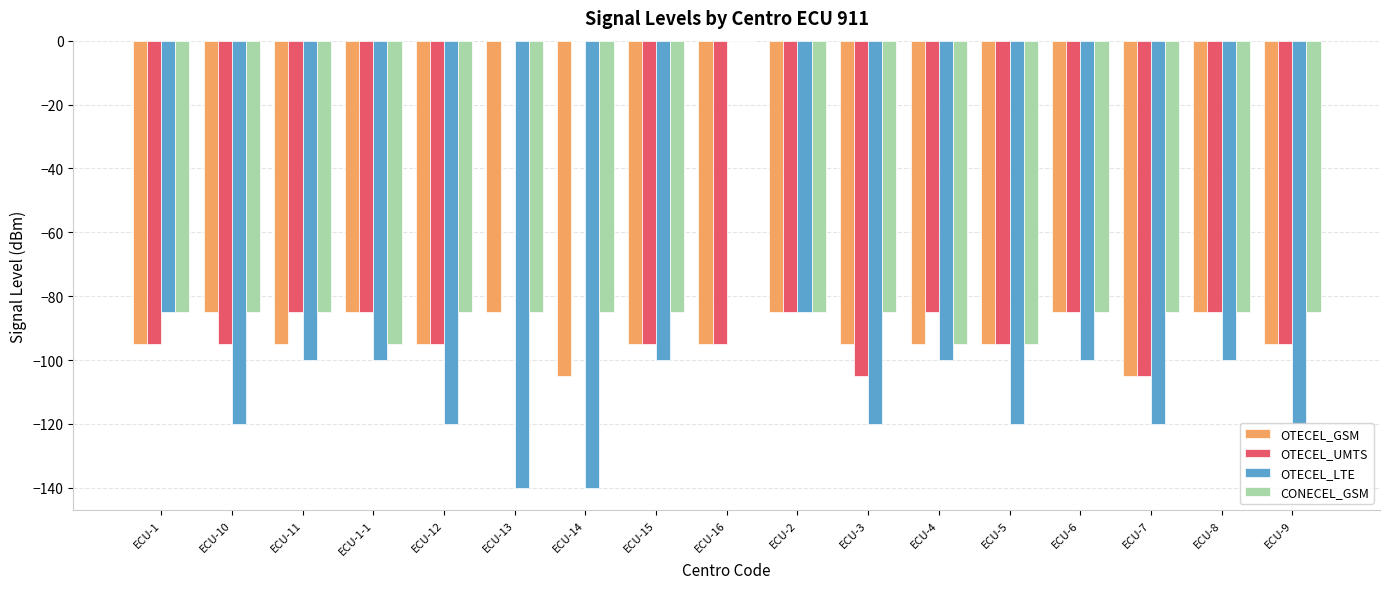

At which label does OTECEL_LTE reach its peak?

ECU-16